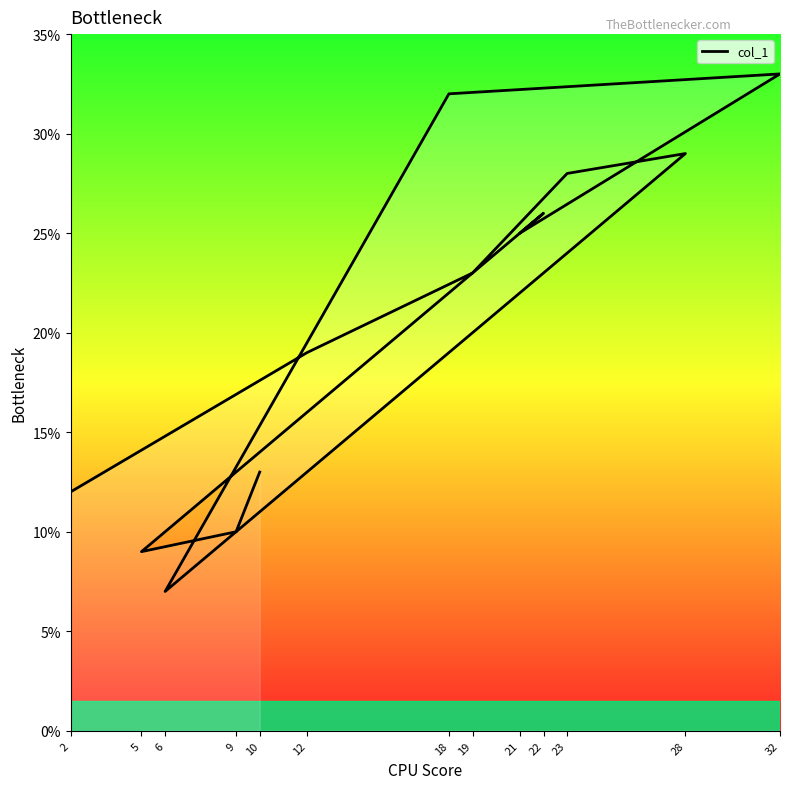

Which has a higher value, 2 or 22?

22